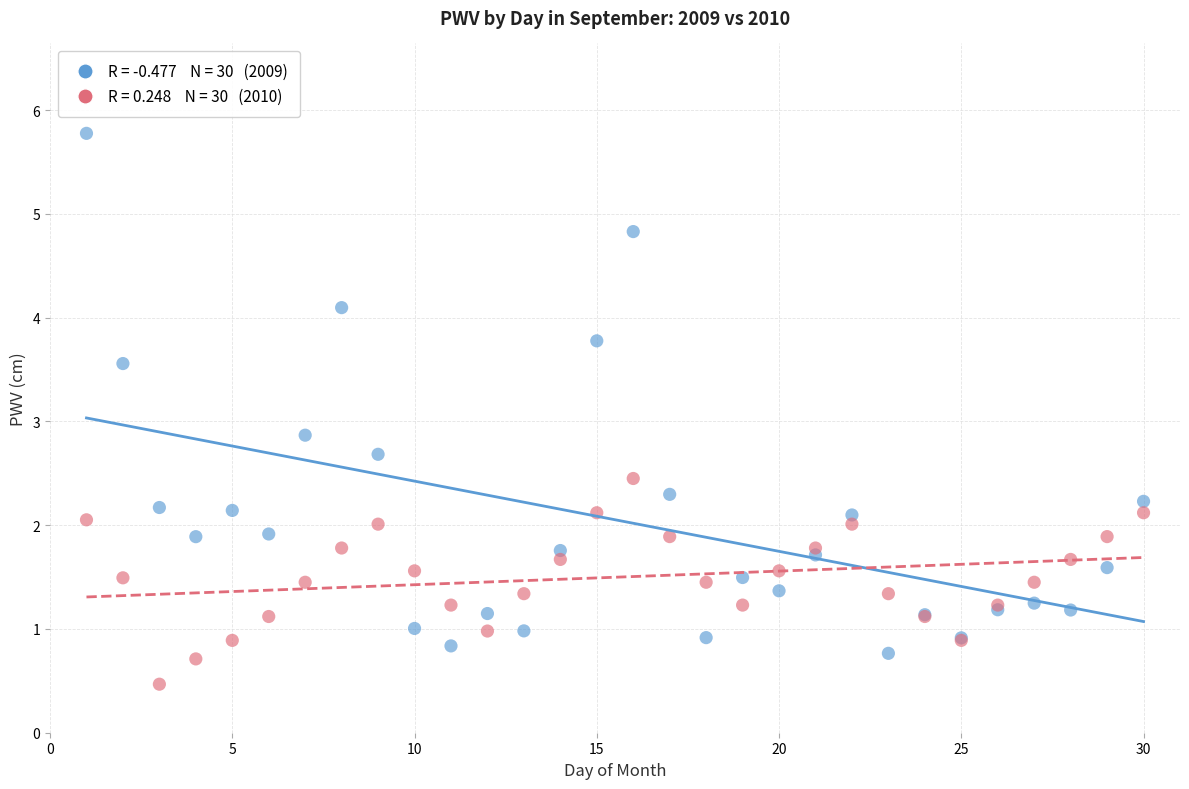

Across all series, what Y value is closest to 3?

2.9